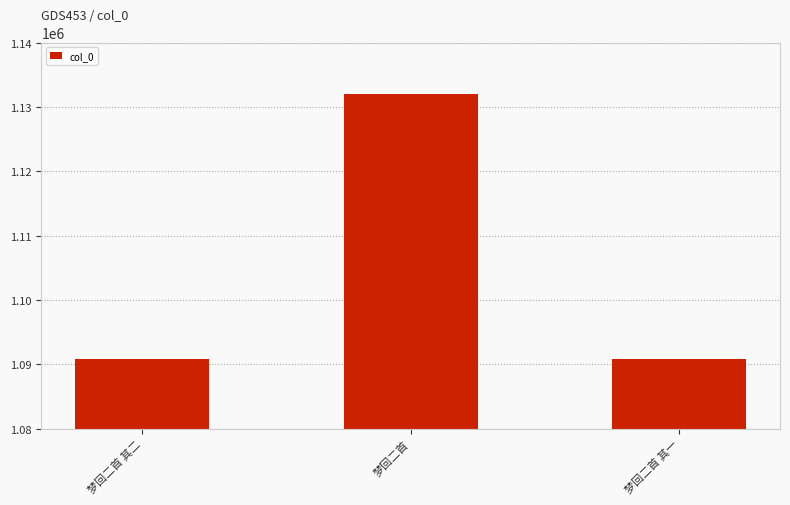

How many bars are there in total?

3